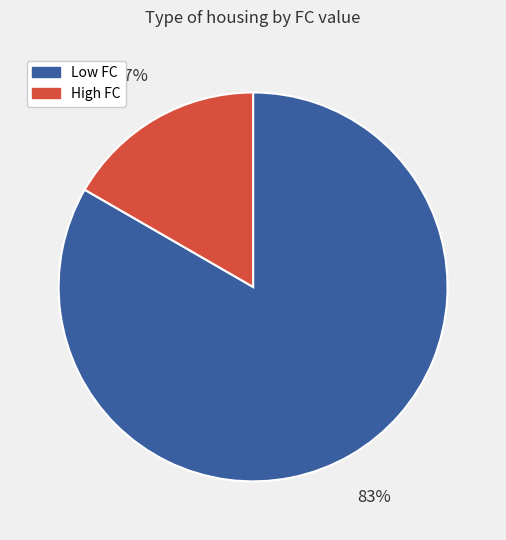

Is there a majority slice in this chart?

Yes